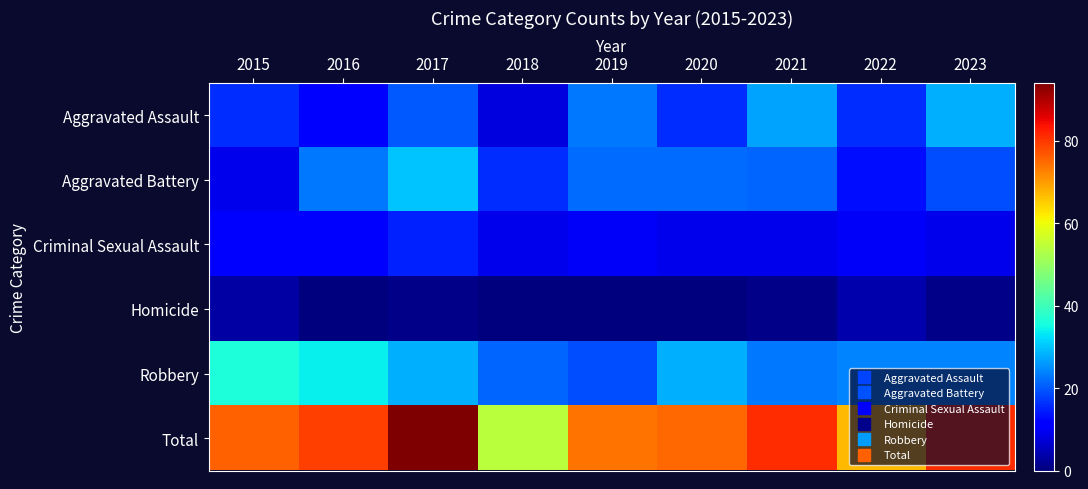

At how many categories does at least one series exceed 18?

9